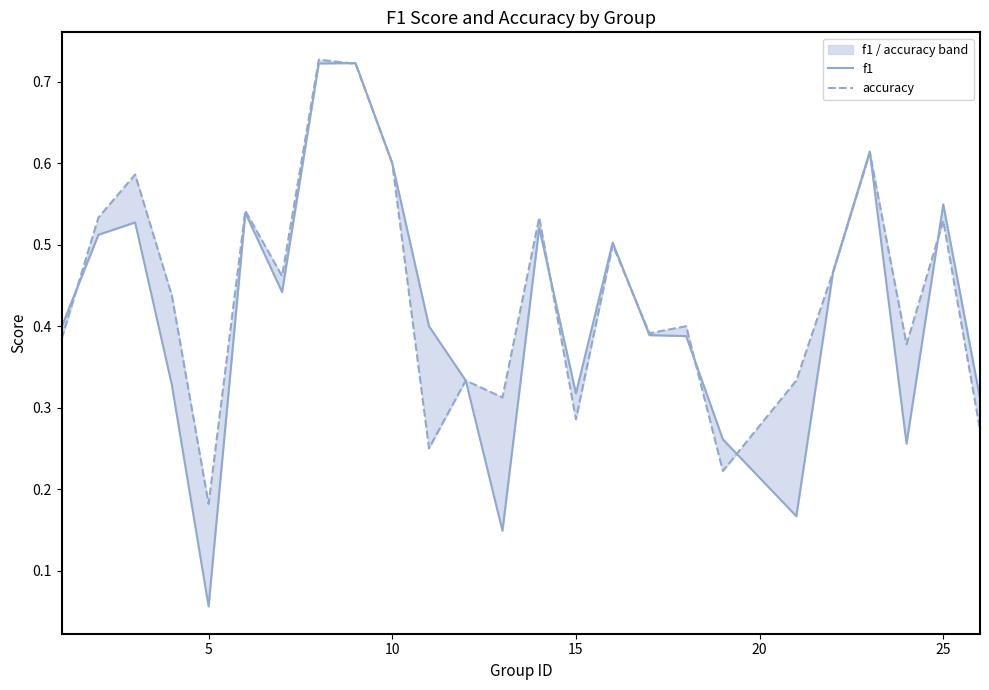

How many lines are shown in the chart?

2